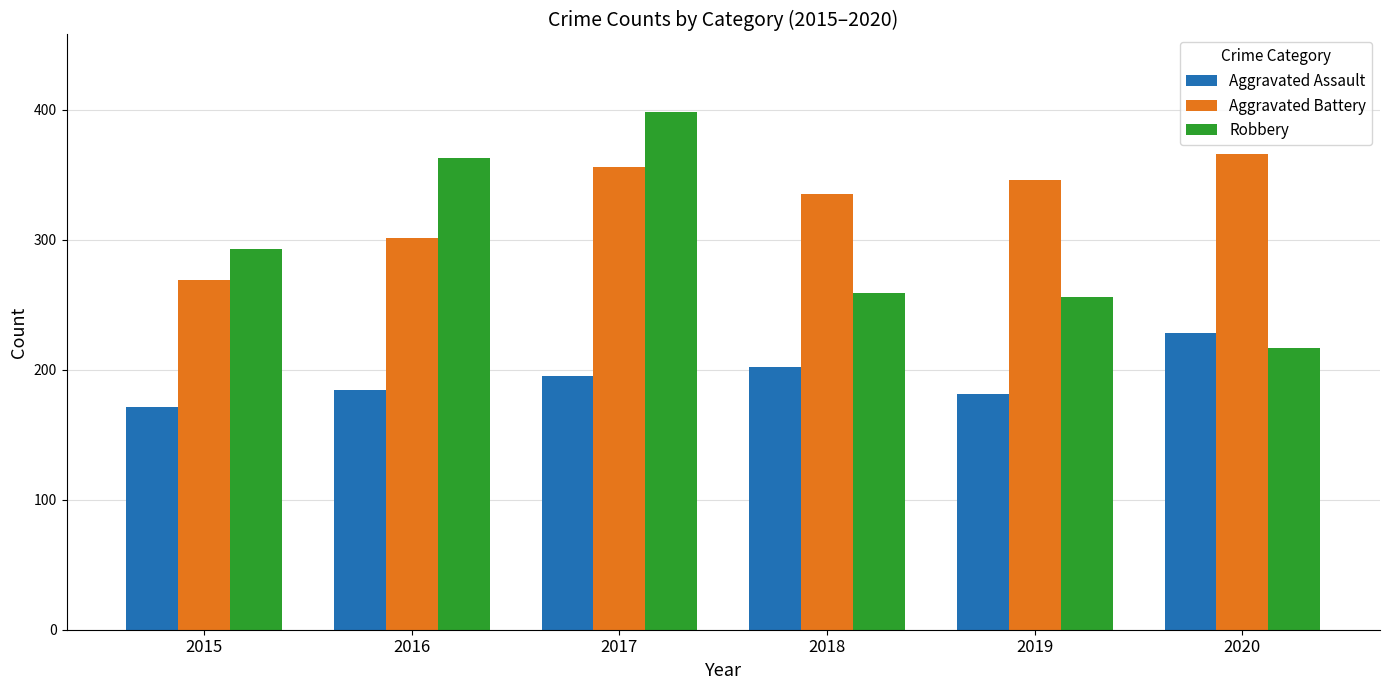

What are all the series names shown in the legend?

Aggravated Assault, Aggravated Battery, Robbery